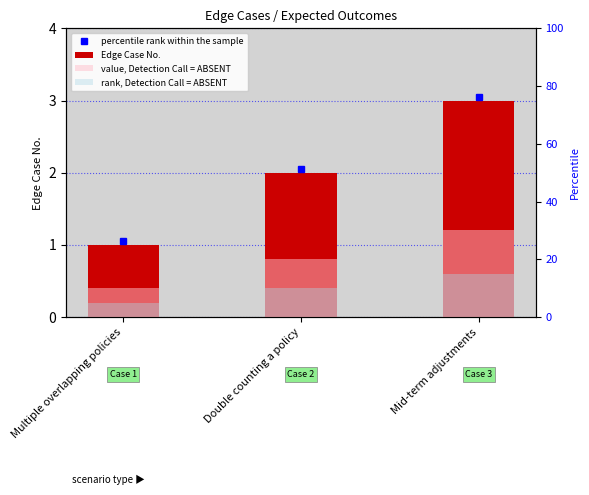

How many data points does each series have?

3